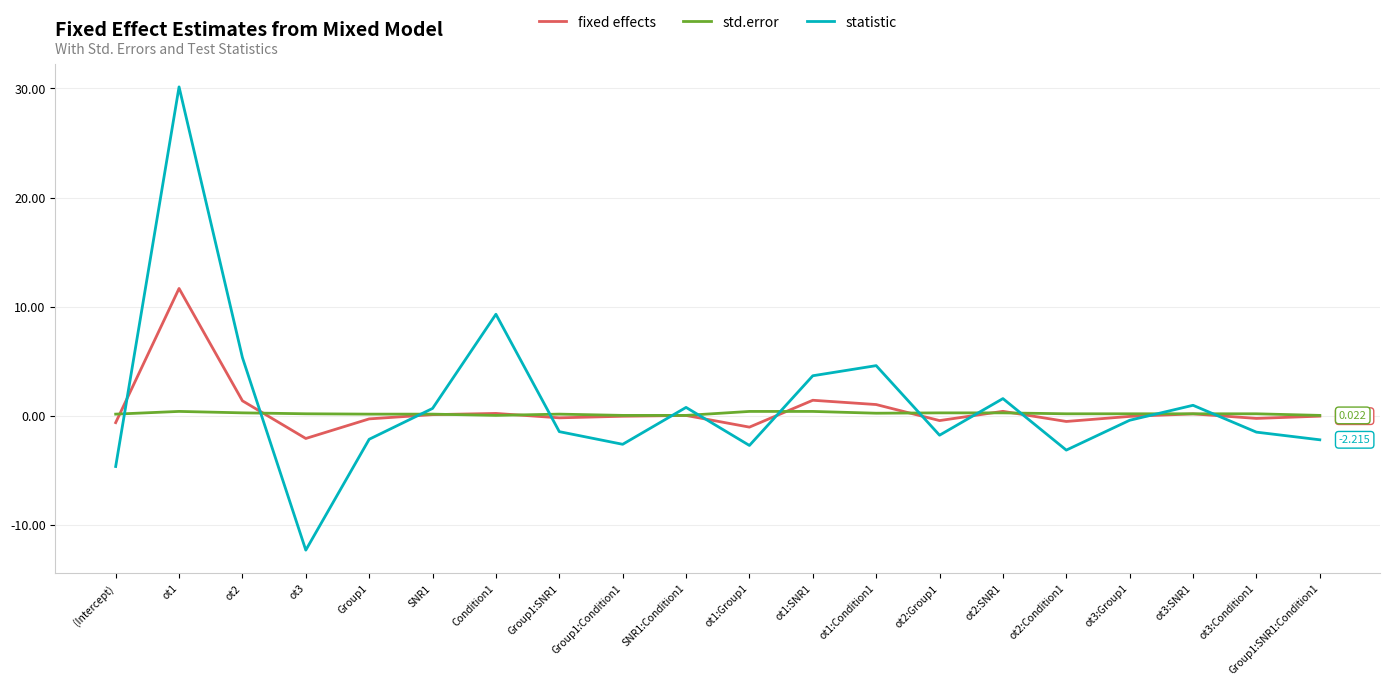

Is this an area chart (filled region under the line)?

No